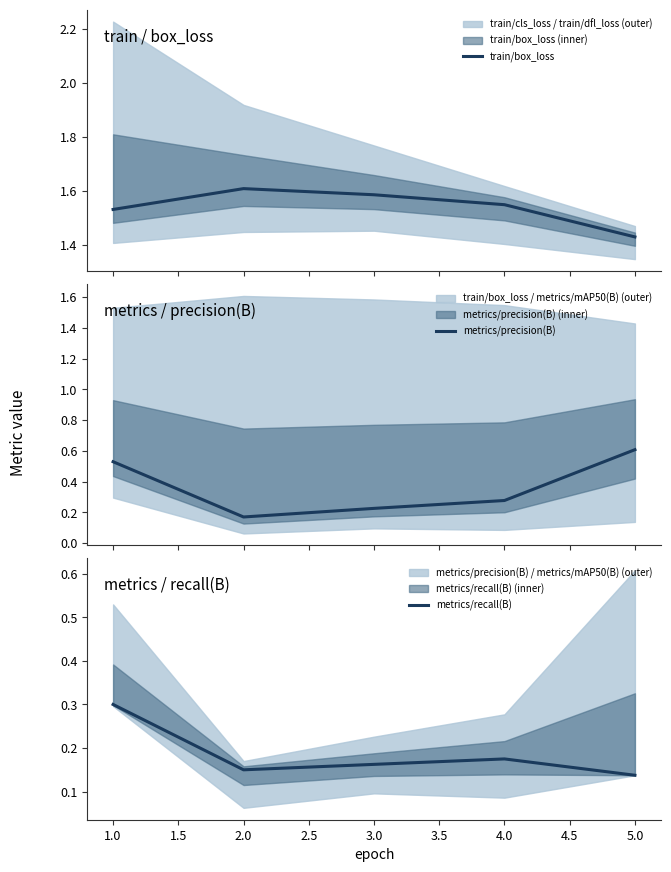

What is the maximum value for metrics/precision(B)?

0.6